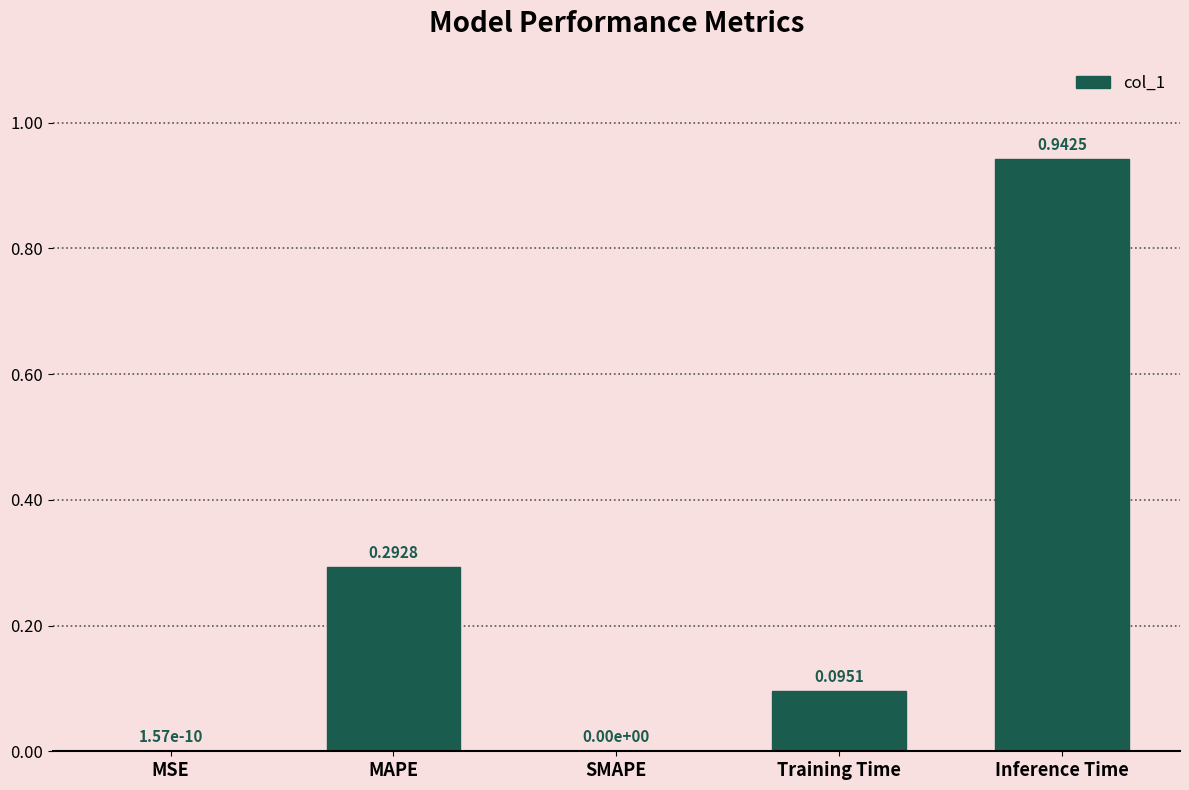

Are the bars horizontal?

No